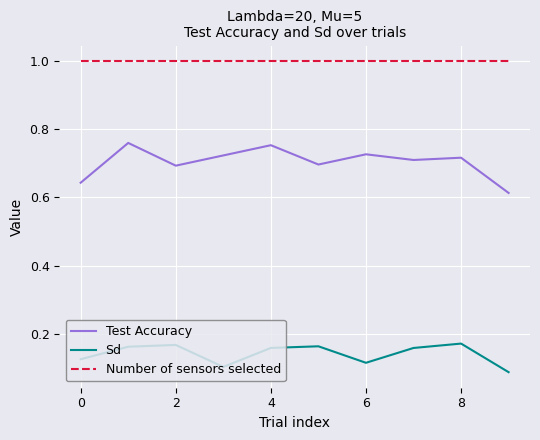

What is the highest value of the Number of sensors selected series?

1.0